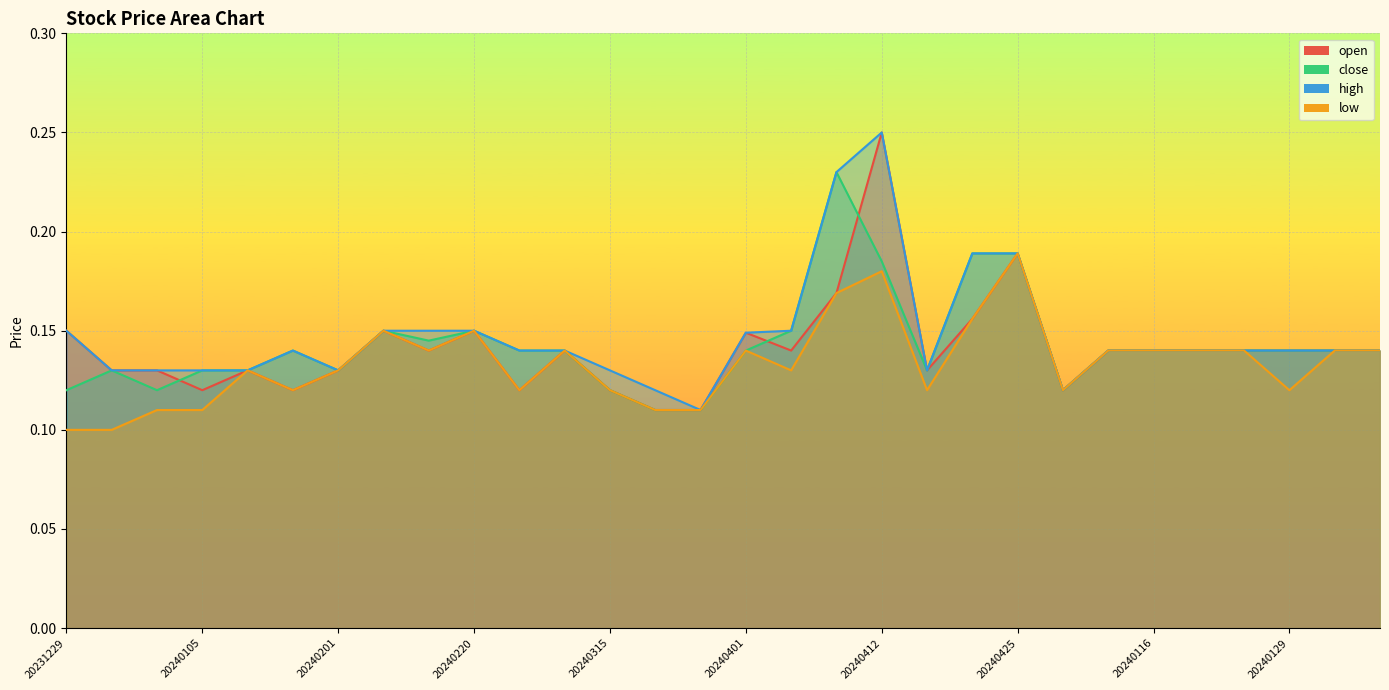

Reading right to left, transcribe all the data shown in this chart.

open: 20240202=0.1	20240131=0.1	20240129=0.1	20240123=0.1	20240119=0.1	20240116=0.1	20240111=0.1	20240108=0.1	20240425=0.2	20240416=0.2	20240415=0.1	20240412=0.2	20240411=0.2	20240410=0.1	20240401=0.1	20240325=0.1	20240320=0.1	20240315=0.1	20240304=0.1	20240227=0.1	20240220=0.1	20240214=0.1	20240208=0.1	20240201=0.1	20240110=0.1	20240109=0.1	20240105=0.1	20240103=0.1	20240102=0.1	20231229=0.1
close: 20240202=0.1	20240131=0.1	20240129=0.1	20240123=0.1	20240119=0.1	20240116=0.1	20240111=0.1	20240108=0.1	20240425=0.2	20240416=0.2	20240415=0.1	20240412=0.2	20240411=0.2	20240410=0.1	20240401=0.1	20240325=0.1	20240320=0.1	20240315=0.1	20240304=0.1	20240227=0.1	20240220=0.1	20240214=0.1	20240208=0.1	20240201=0.1	20240110=0.1	20240109=0.1	20240105=0.1	20240103=0.1	20240102=0.1	20231229=0.1
high: 20240202=0.1	20240131=0.1	20240129=0.1	20240123=0.1	20240119=0.1	20240116=0.1	20240111=0.1	20240108=0.1	20240425=0.2	20240416=0.2	20240415=0.1	20240412=0.2	20240411=0.2	20240410=0.1	20240401=0.1	20240325=0.1	20240320=0.1	20240315=0.1	20240304=0.1	20240227=0.1	20240220=0.1	20240214=0.1	20240208=0.1	20240201=0.1	20240110=0.1	20240109=0.1	20240105=0.1	20240103=0.1	20240102=0.1	20231229=0.1
low: 20240202=0.1	20240131=0.1	20240129=0.1	20240123=0.1	20240119=0.1	20240116=0.1	20240111=0.1	20240108=0.1	20240425=0.2	20240416=0.2	20240415=0.1	20240412=0.2	20240411=0.2	20240410=0.1	20240401=0.1	20240325=0.1	20240320=0.1	20240315=0.1	20240304=0.1	20240227=0.1	20240220=0.1	20240214=0.1	20240208=0.1	20240201=0.1	20240110=0.1	20240109=0.1	20240105=0.1	20240103=0.1	20240102=0.1	20231229=0.1